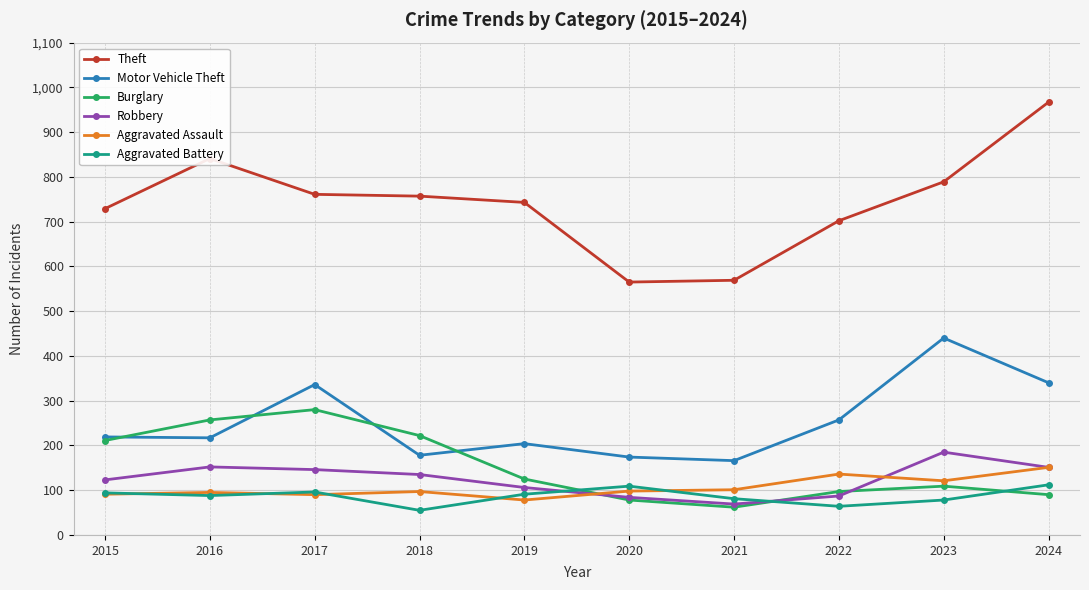

In Robbery, how many points are lower than both neighbors (excluding endpoints)?

1